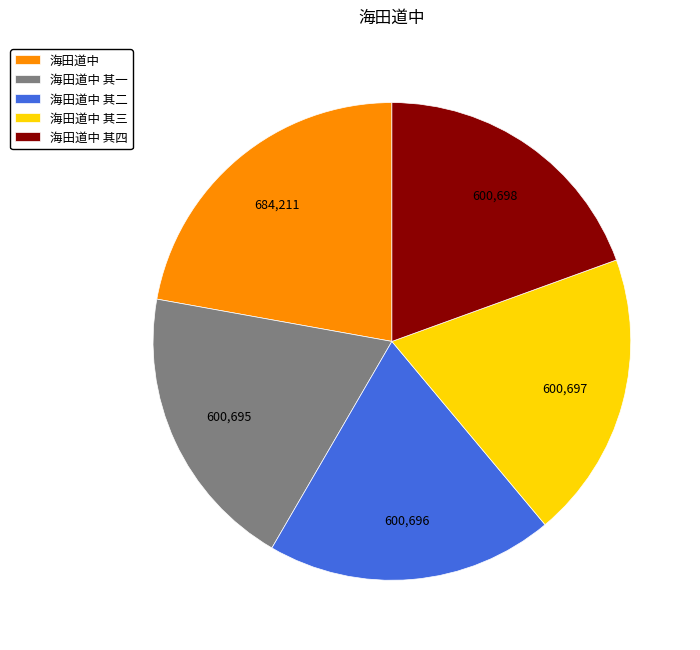

How many segments does this pie chart have?

5